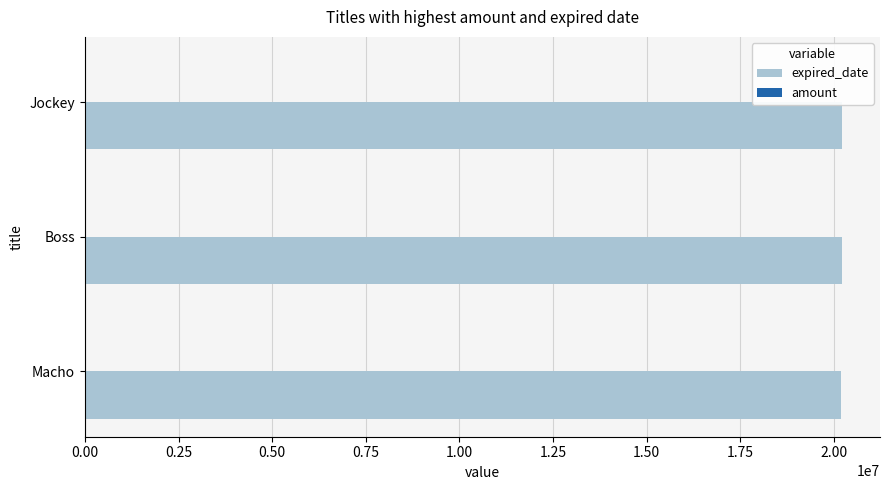

True or false: expired_date has a value of 35642860 at Boss.

False